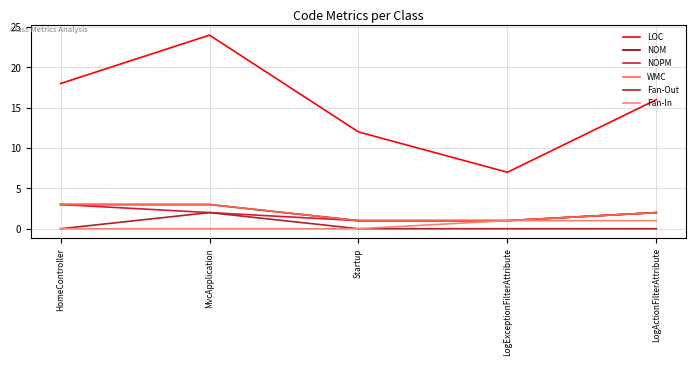

What is the maximum value shown in the chart?

24